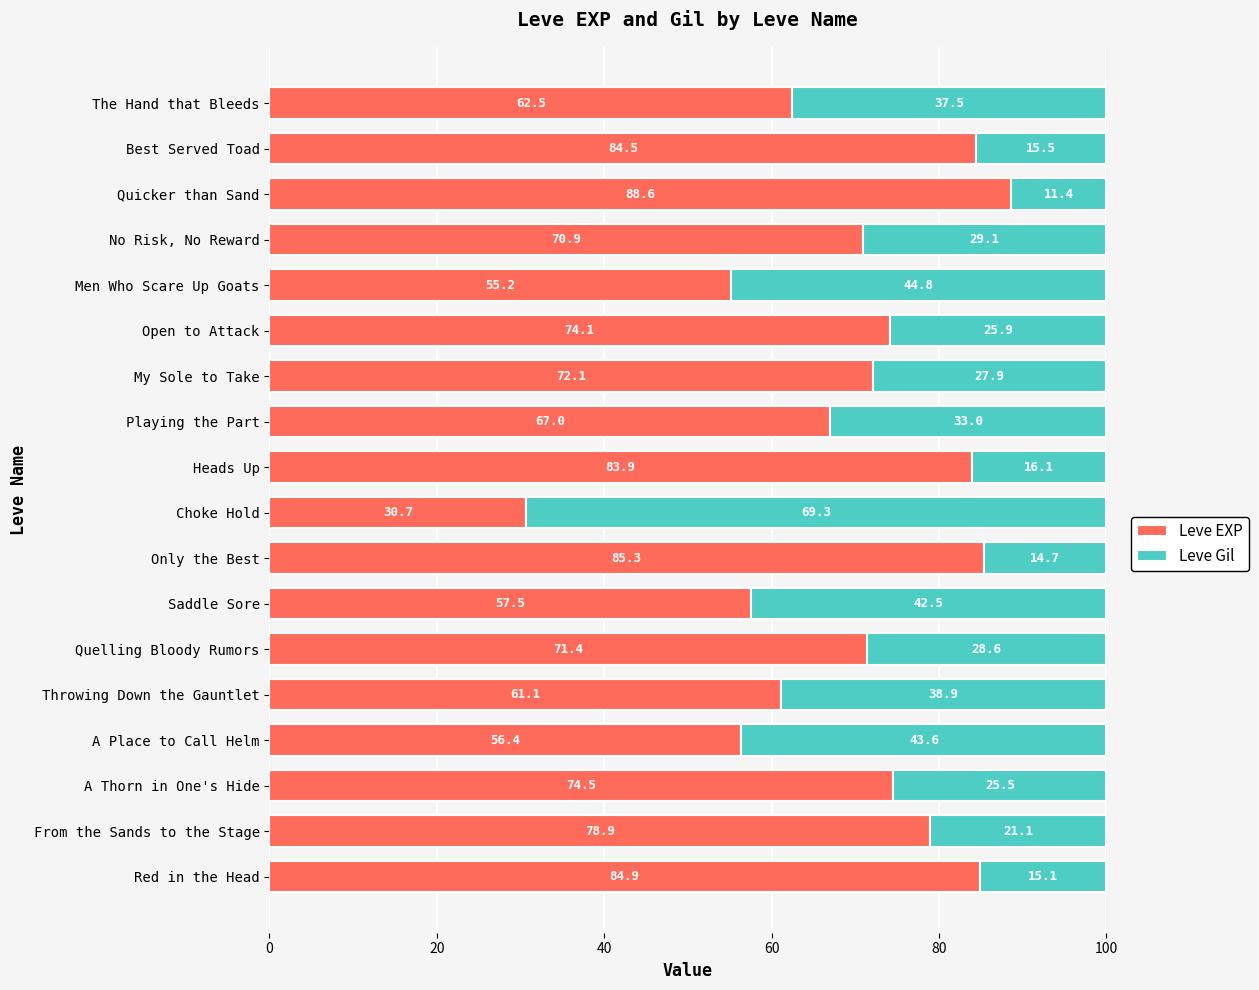

What is the difference between the Leve EXP values at Throwing Down the Gauntlet and Open to Attack?

13.0